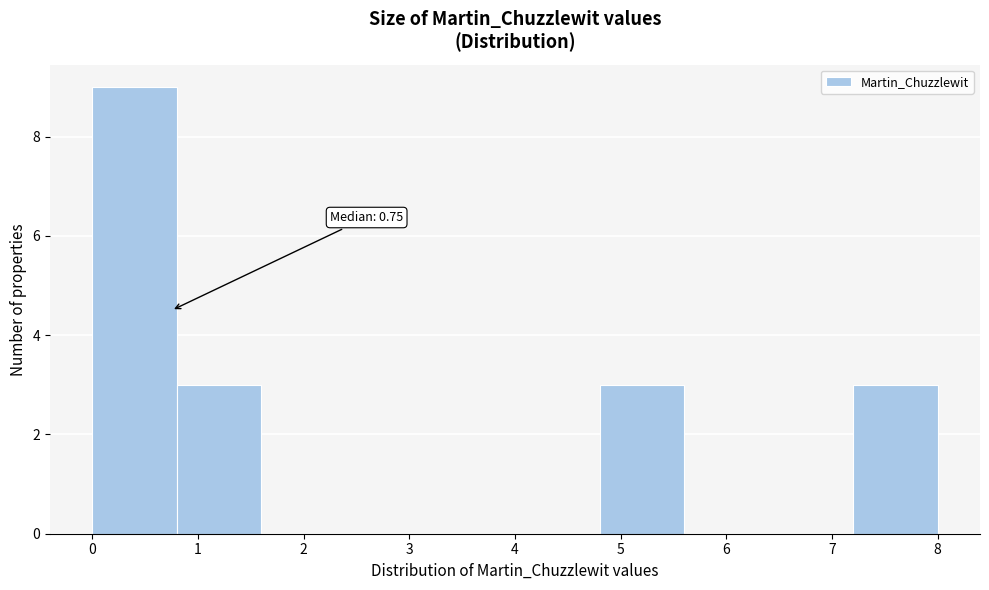

Which range on the x-axis has the tallest bar?

0.0 to 0.8